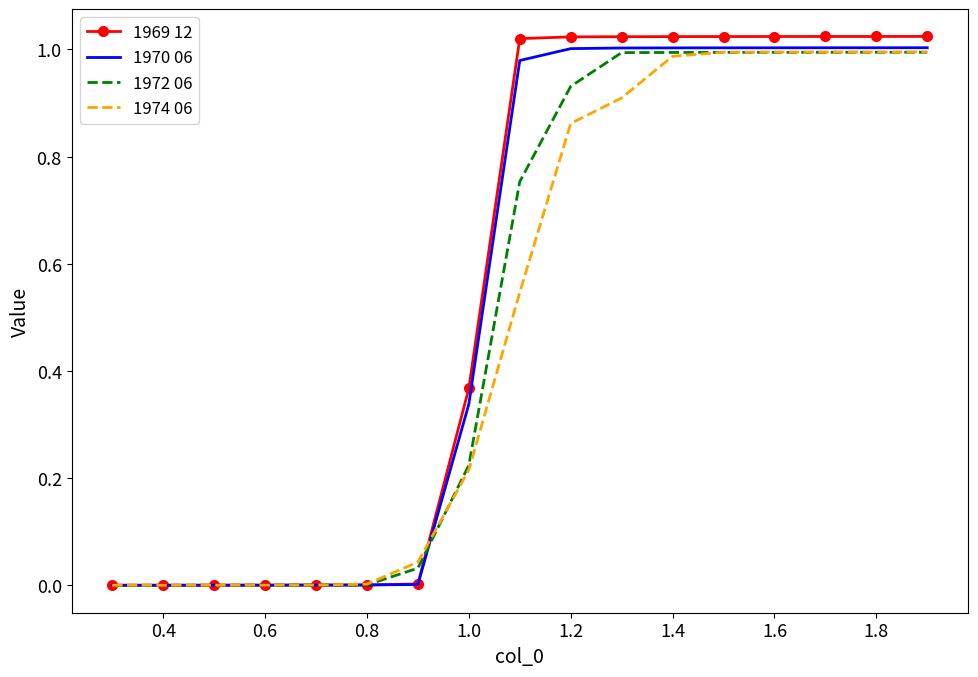

Which series has the largest range (max minus min)?

1969 12